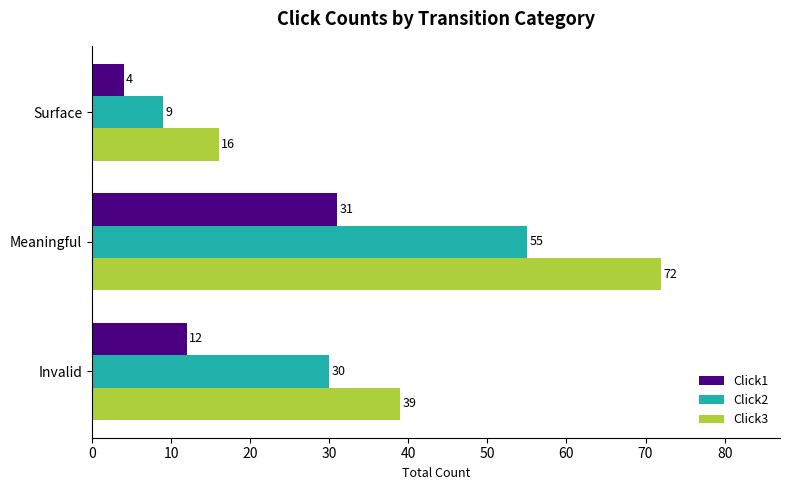

What is the sum of all Click3 values?

127